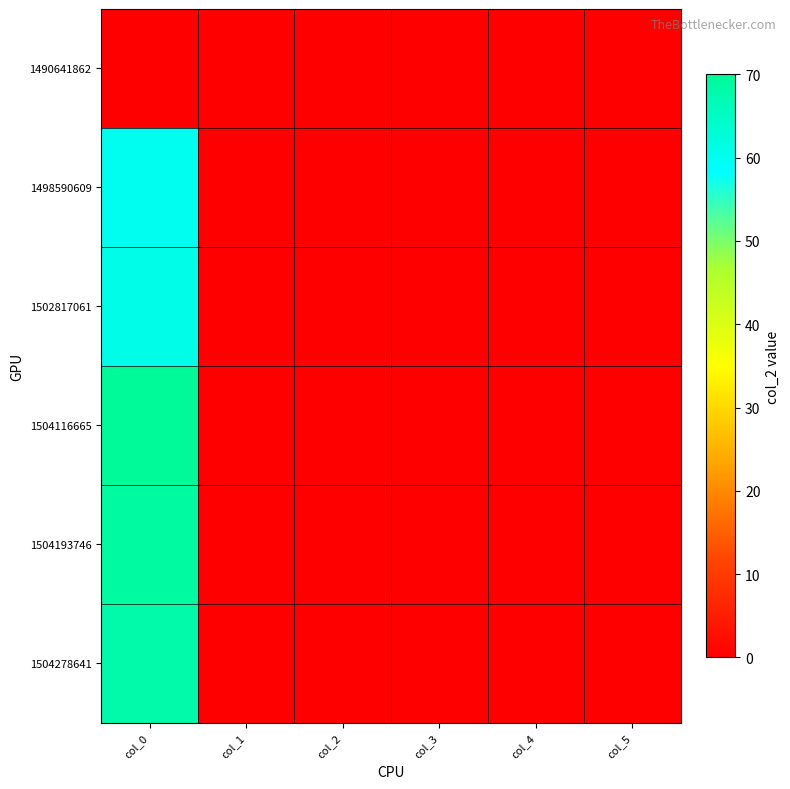

Between col_4 and col_1, which is larger?

col_4